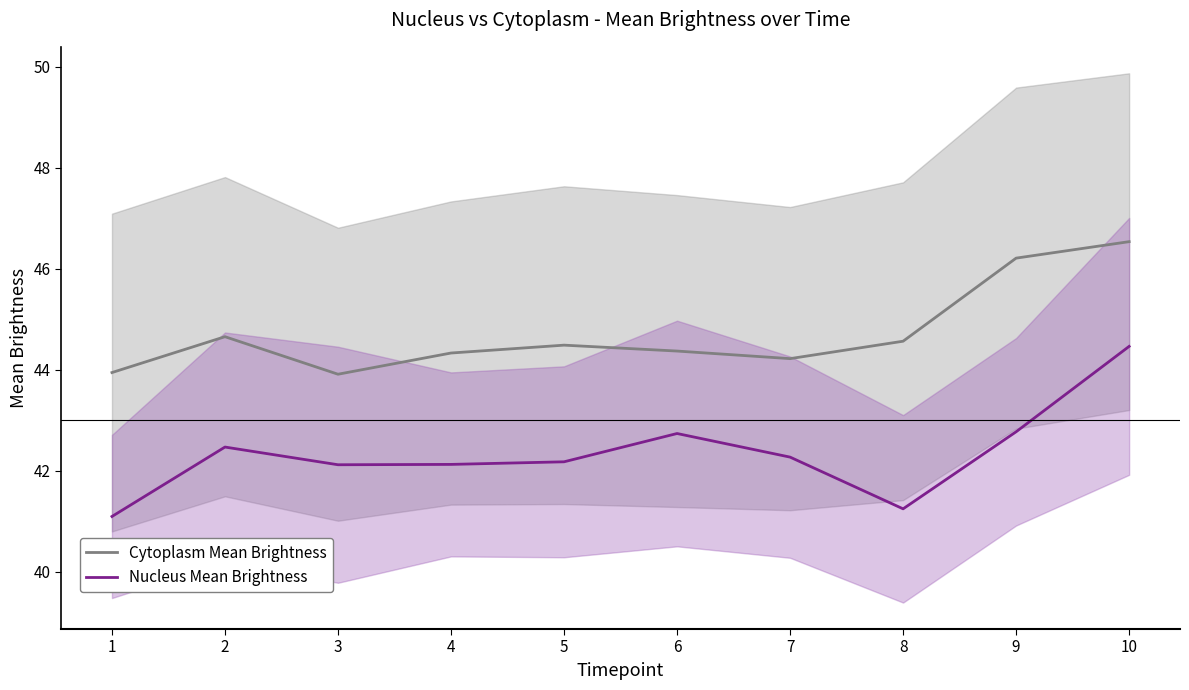

Where is Cytoplasm Mean Brightness nearest to the value 45?

2